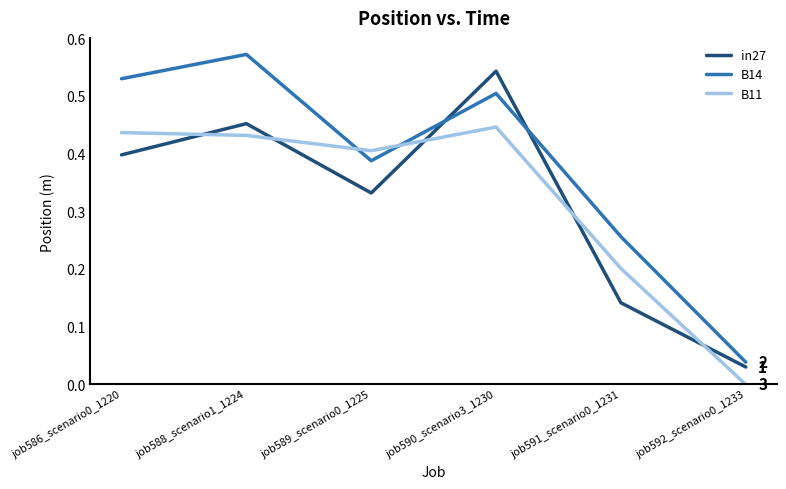

After their last crossing, which series has the higher values: in27 or B11?

in27